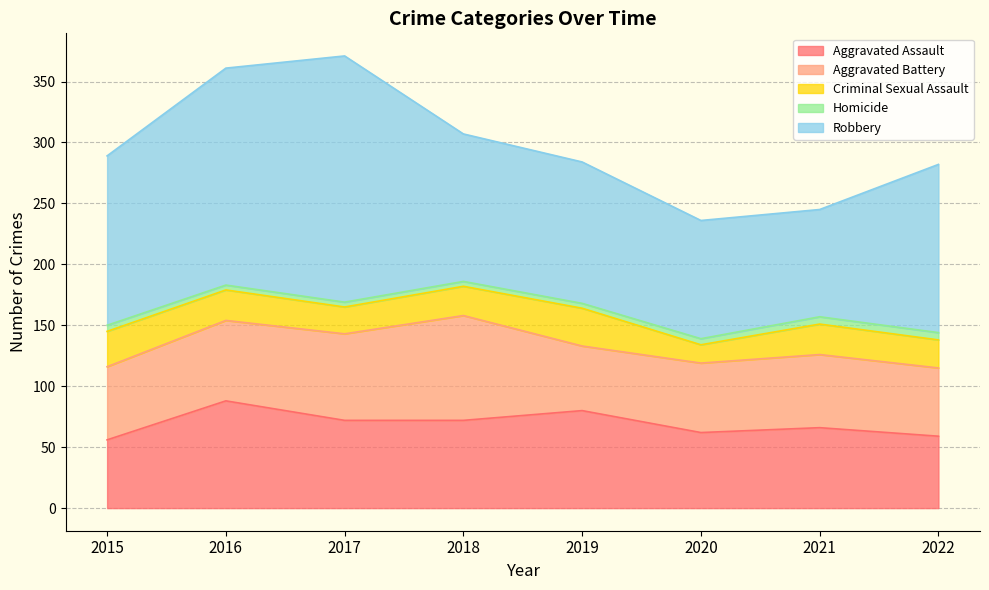

Reading right to left, what are all the values shown in this chart?

Aggravated Assault: 59	66	62	80	72	72	88	56
Aggravated Battery: 56	60	57	53	86	71	66	60
Criminal Sexual Assault: 23	25	15	31	24	22	25	29
Homicide: 6	6	5	4	4	4	4	5
Robbery: 138	88	97	116	121	202	178	139